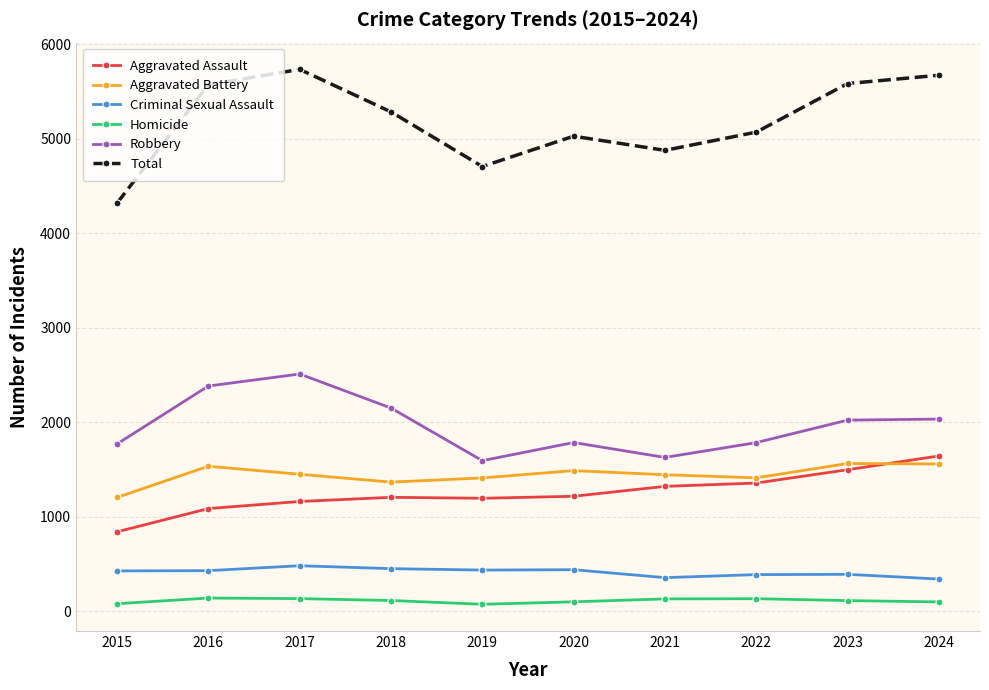

Which series has the largest total across all categories?

Total